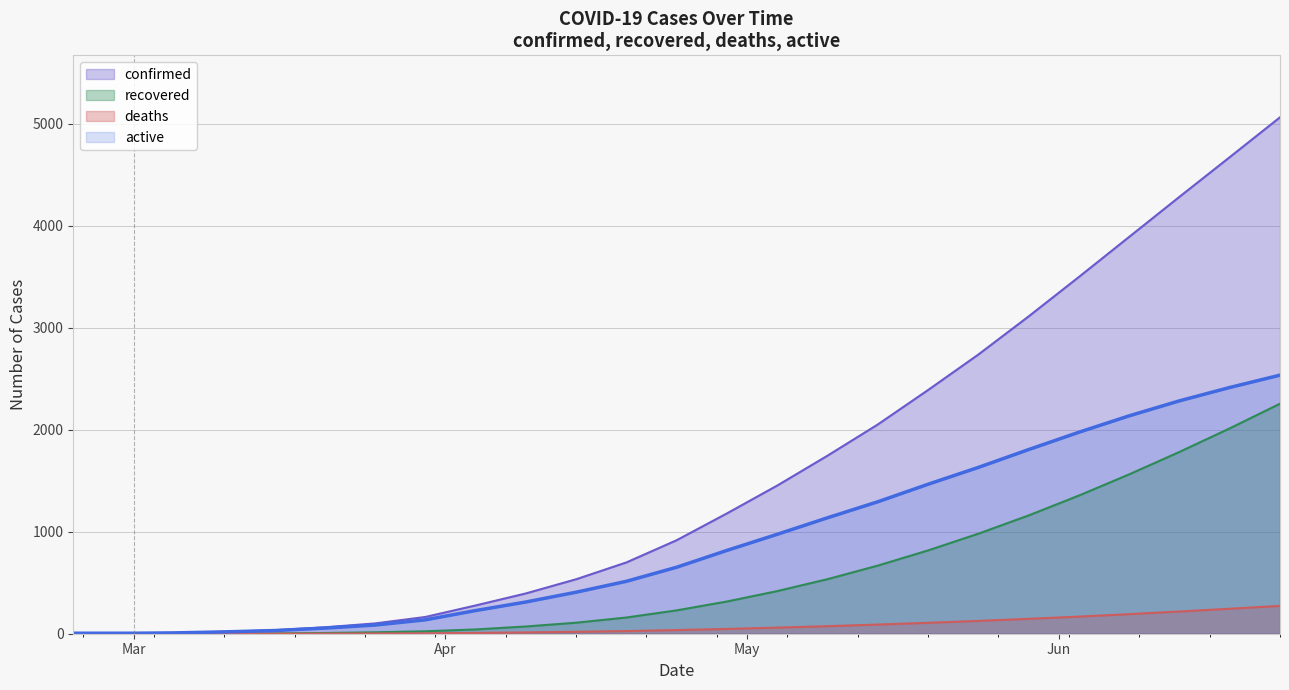

Rank the series by their maximum value, from highest to lowest.

confirmed, active, recovered, deaths